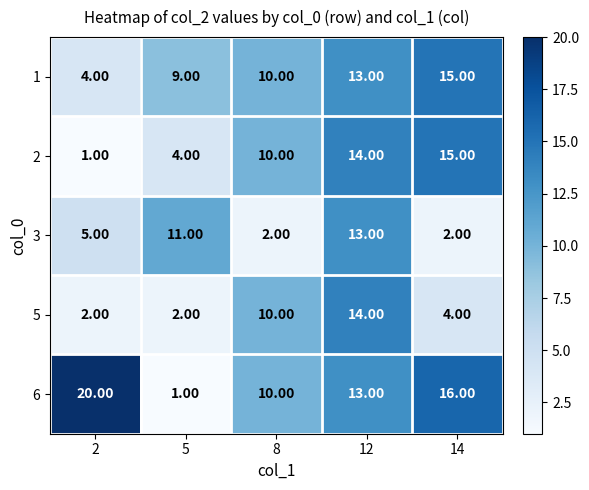

What is the sum of all 6 values?

60